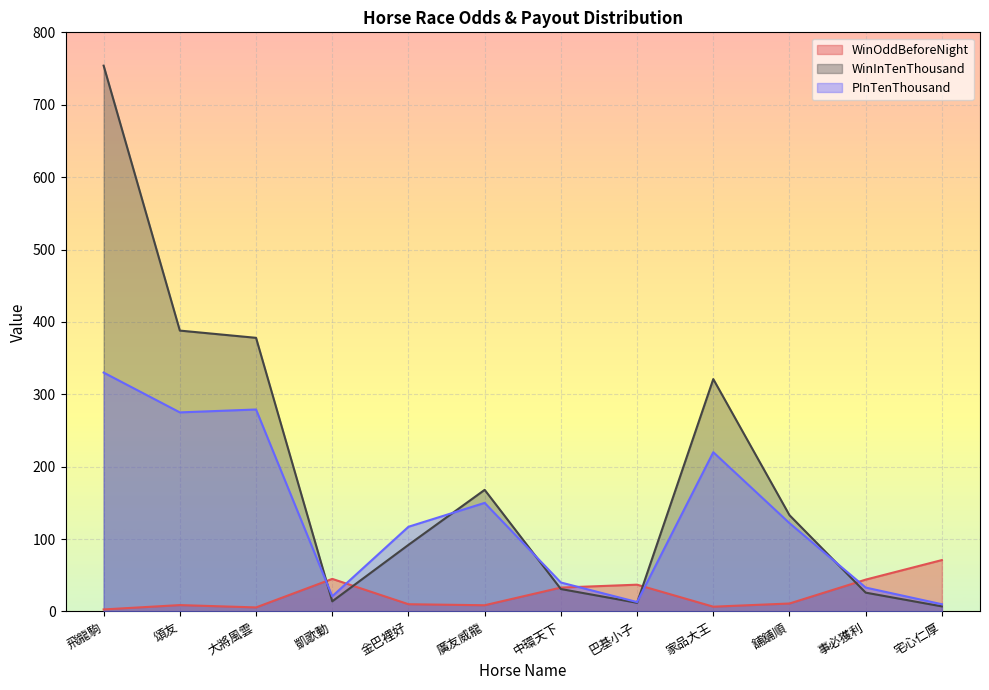

What are all the series names shown in the legend?

WinOddBeforeNight, WinInTenThousand, PInTenThousand